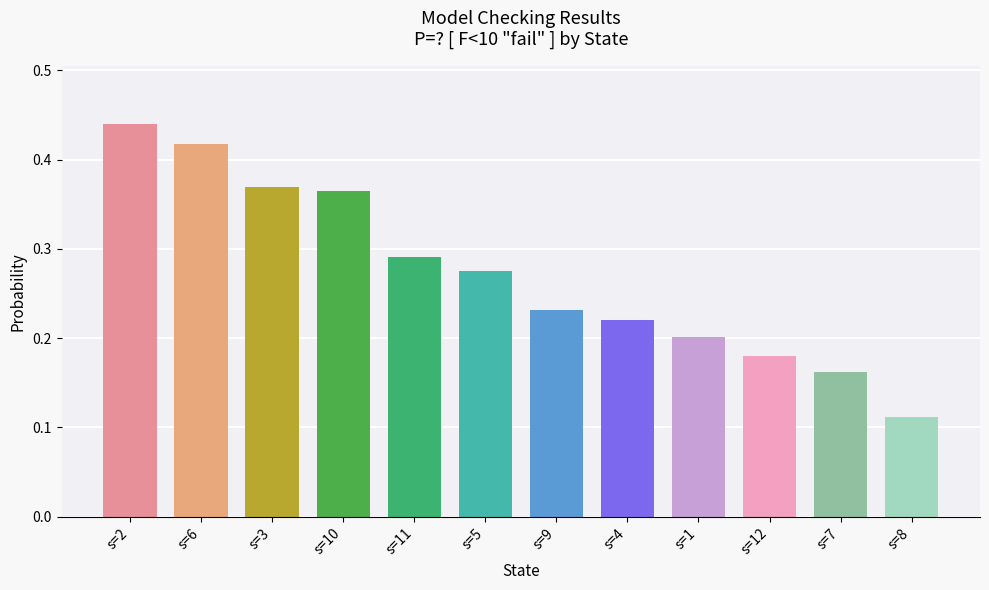

Rank the categories by value from lowest to highest.

s=8, s=7, s=12, s=1, s=4, s=9, s=5, s=11, s=10, s=3, s=6, s=2